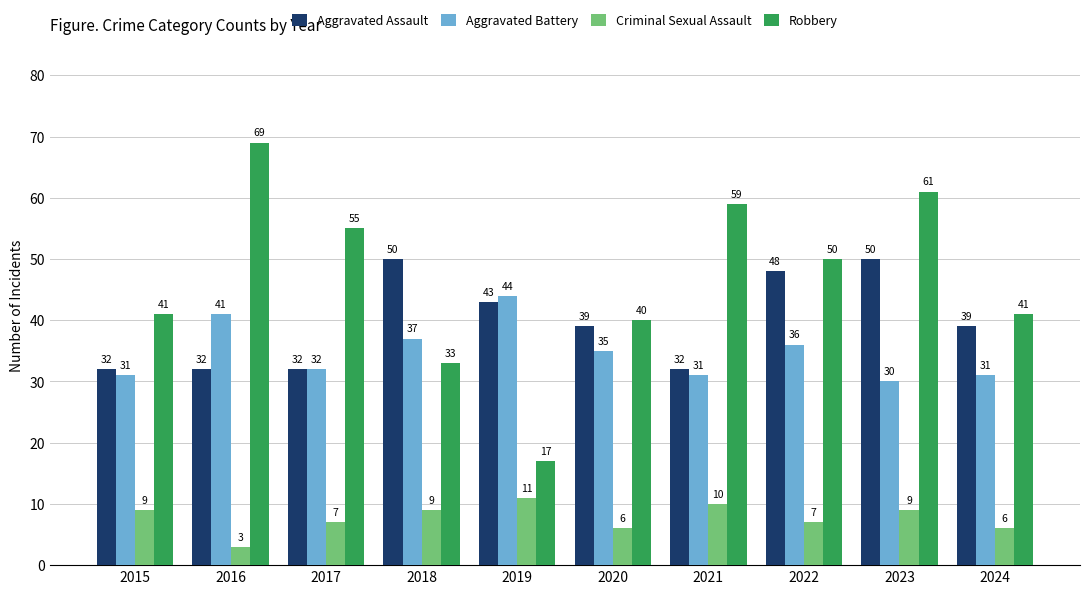

How many bars are there in each group?

4